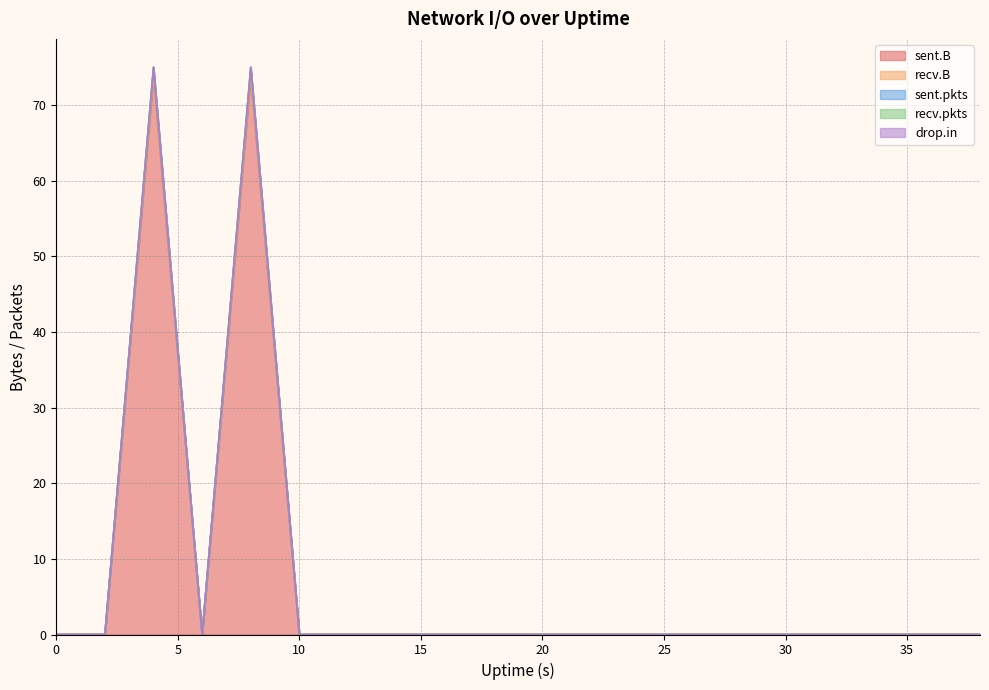

How many lines are shown in the chart?

5